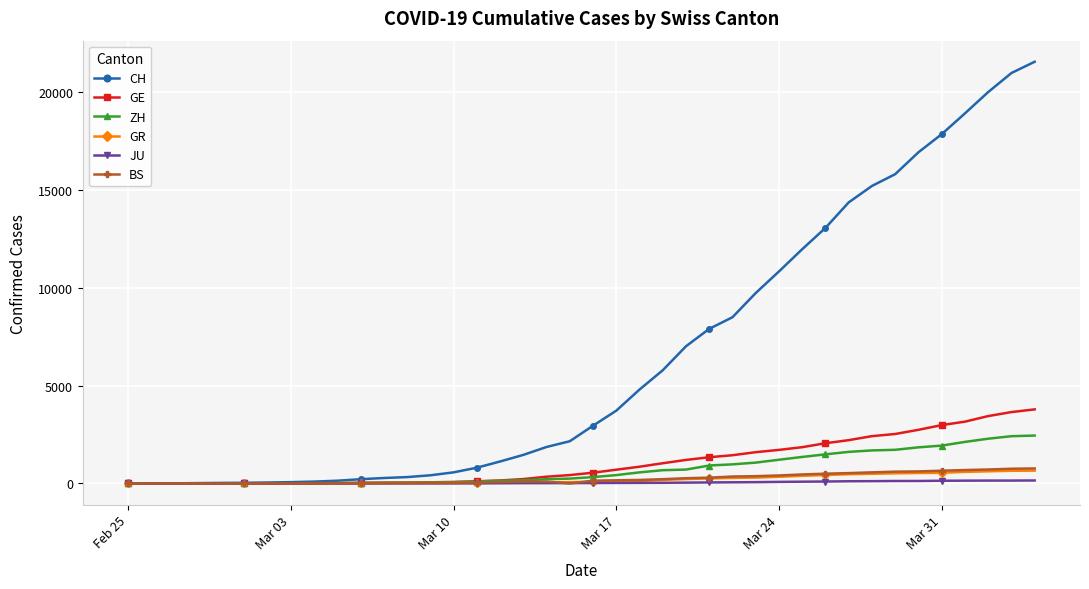

Which series has the largest total across all categories?

CH